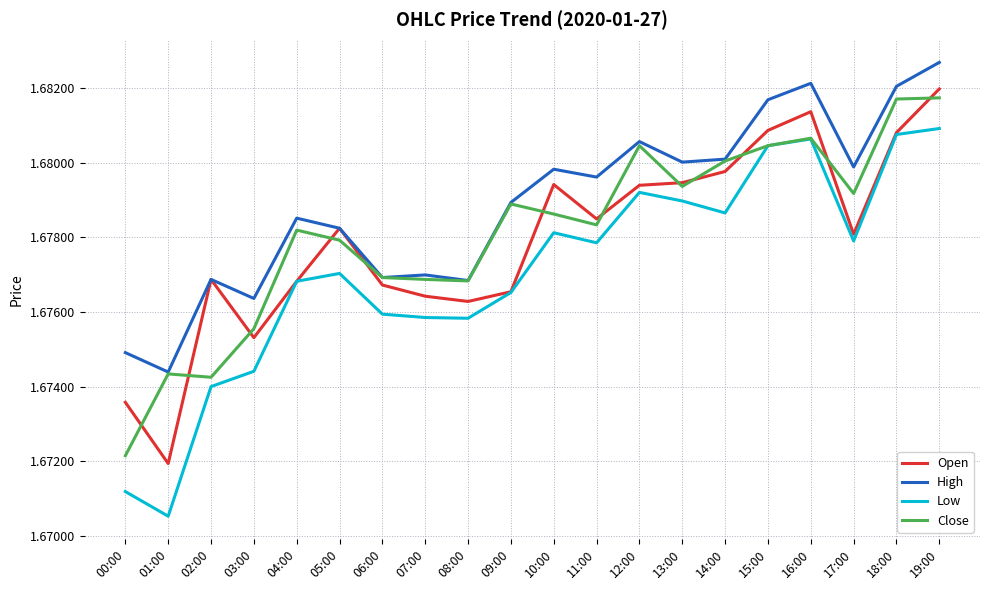

At which label is Close closest to 1?

00:00